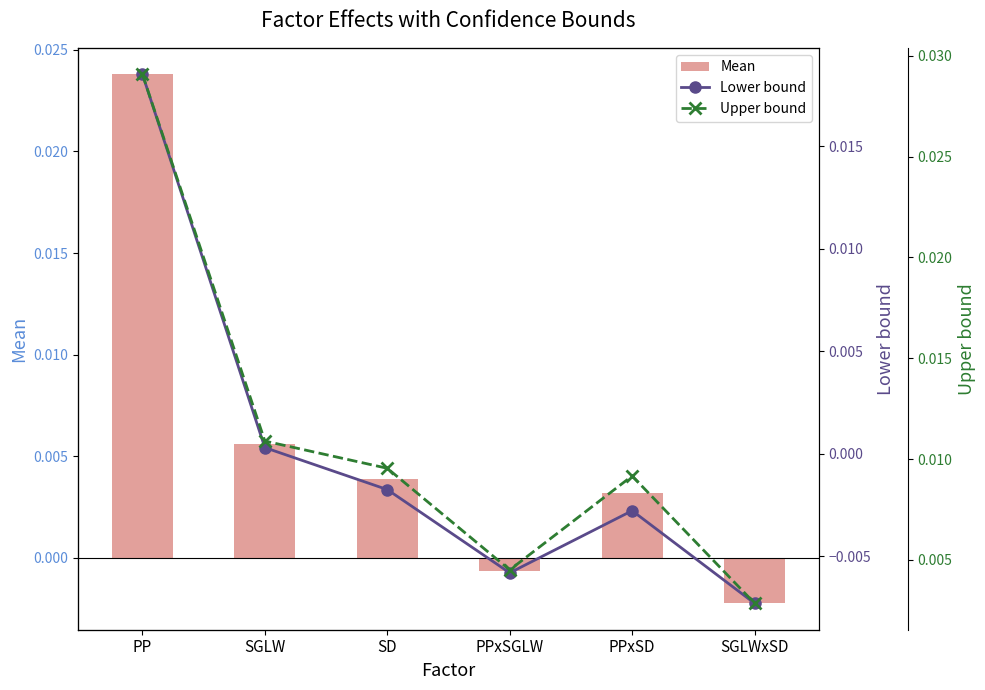

List the series in order of their peak value, lowest first.

Lower bound, Mean, Upper bound